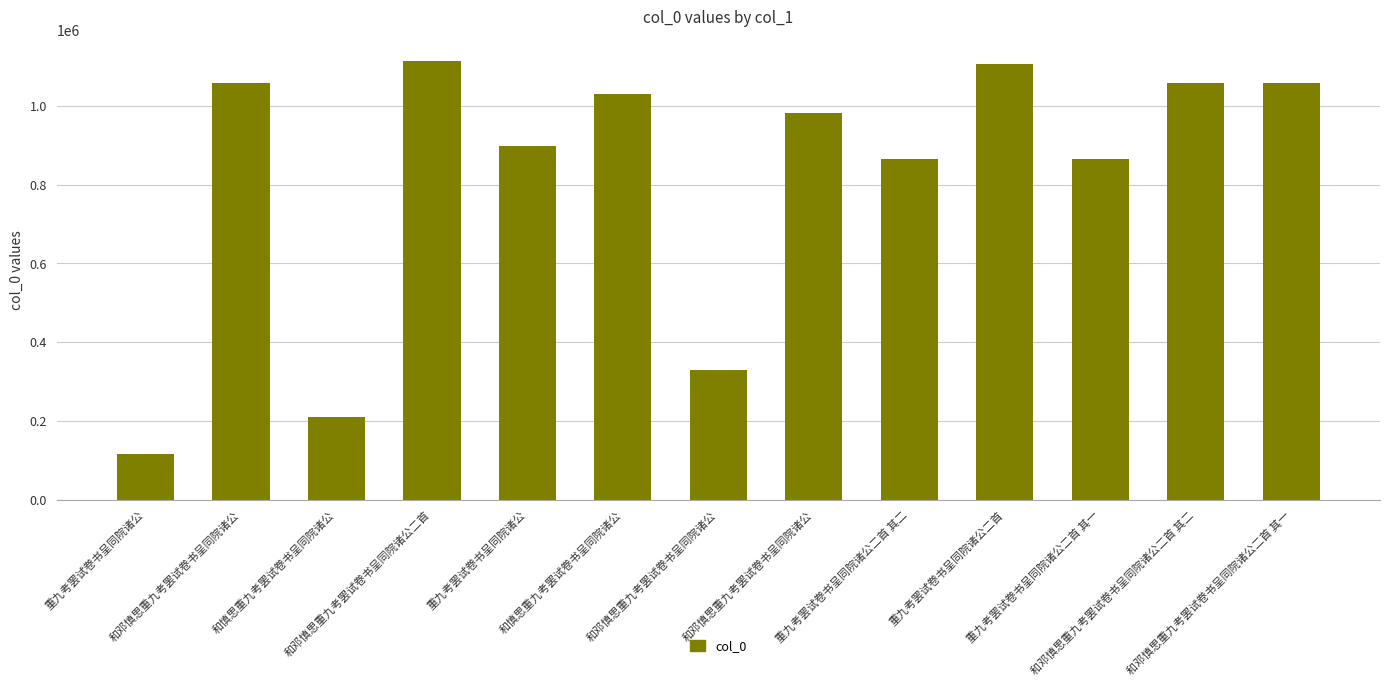

How many data points does each series have?

13